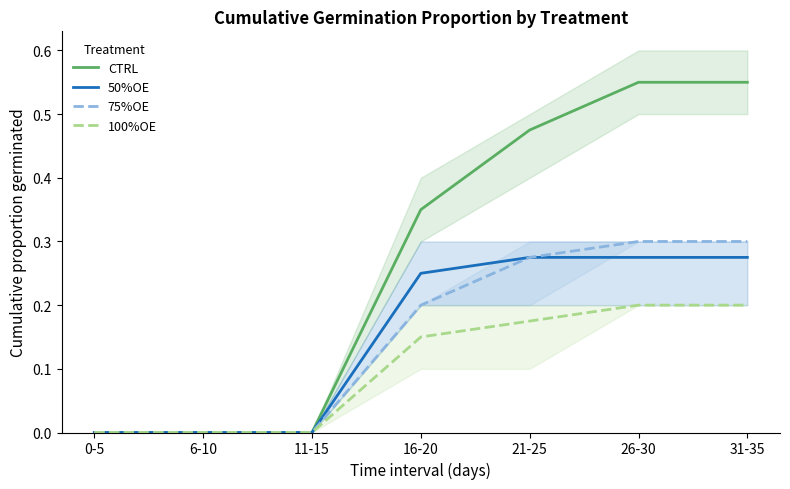

What is the difference between the maximum and second lowest values in the 75%OE series?

0.3